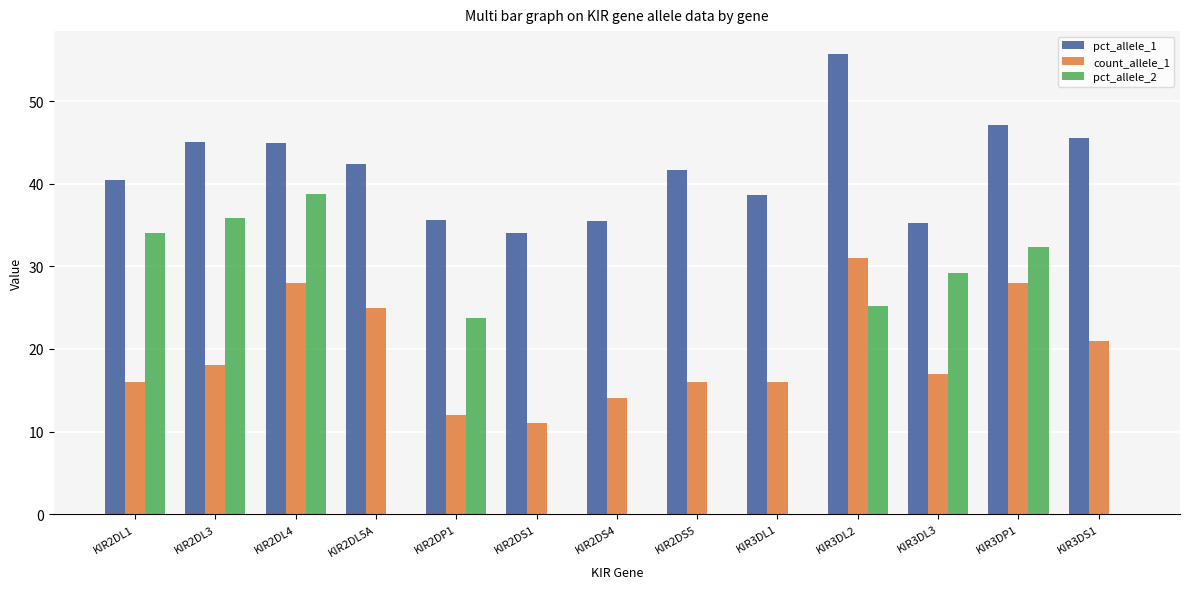

Is the value of pct_allele_1 at KIR3DL2 greater than the value of pct_allele_2 at KIR3DP1?

Yes